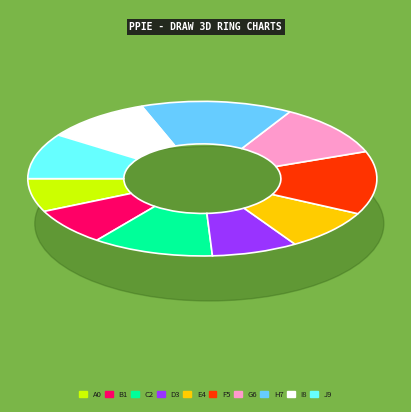

What percentage is the 146218 slice, to the nearest percent?

9%